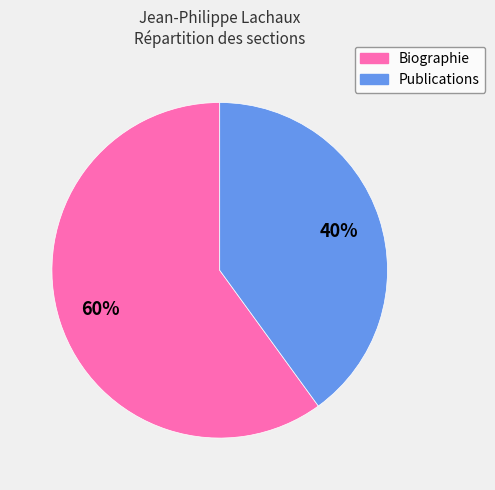

What percentage is the Biographie slice, to the nearest percent?

60%